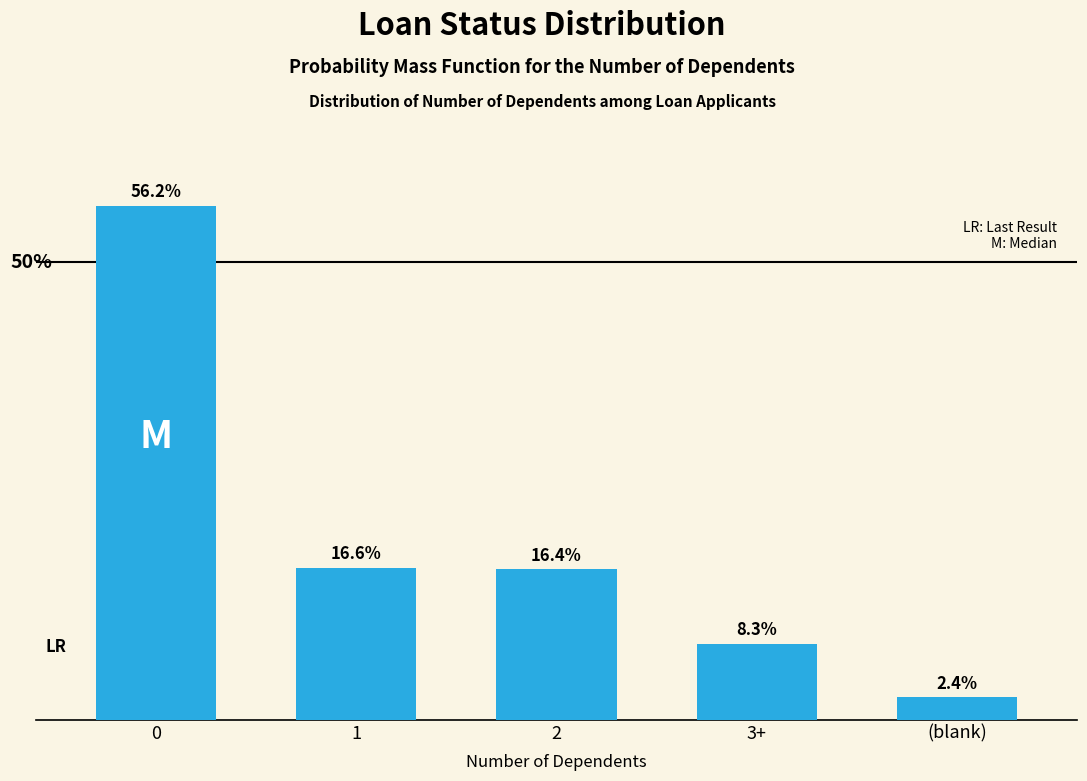

Does the chart contain any negative values?

No